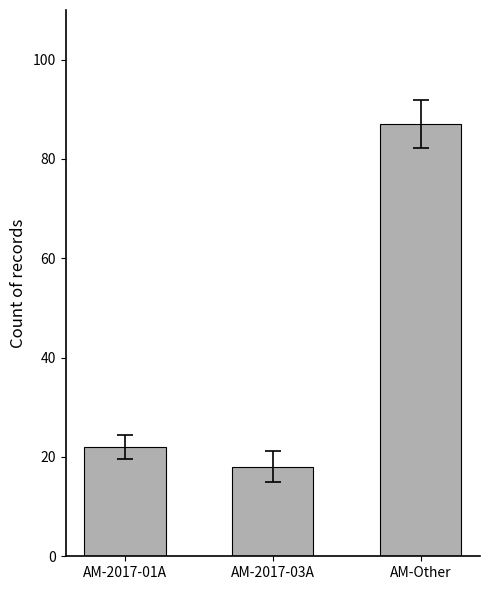

Rank the categories by value from highest to lowest.

AM-Other, AM-2017-01A, AM-2017-03A